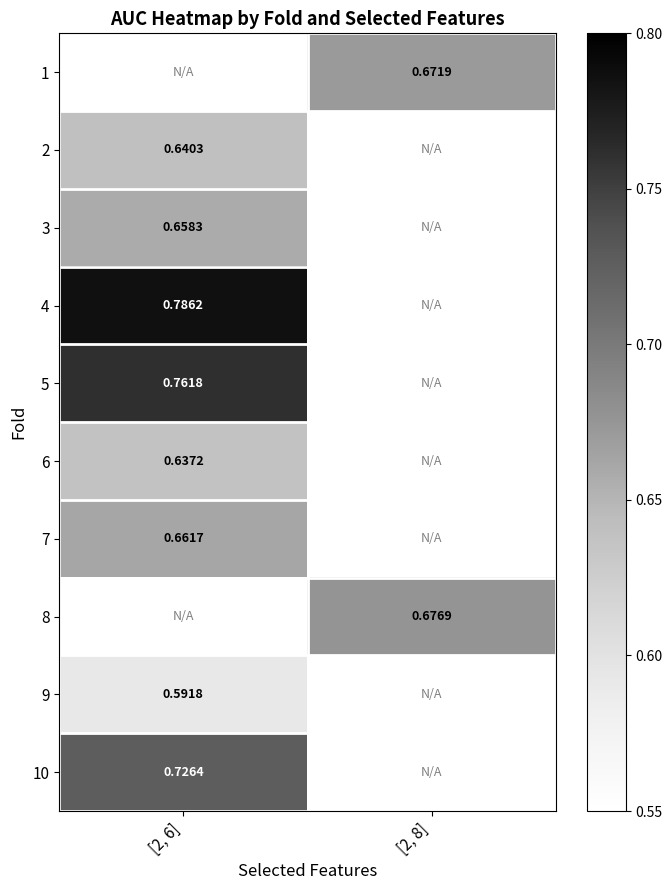

Is the value of 2 at [2, 6] greater than the value of 9 at [2, 6]?

Yes